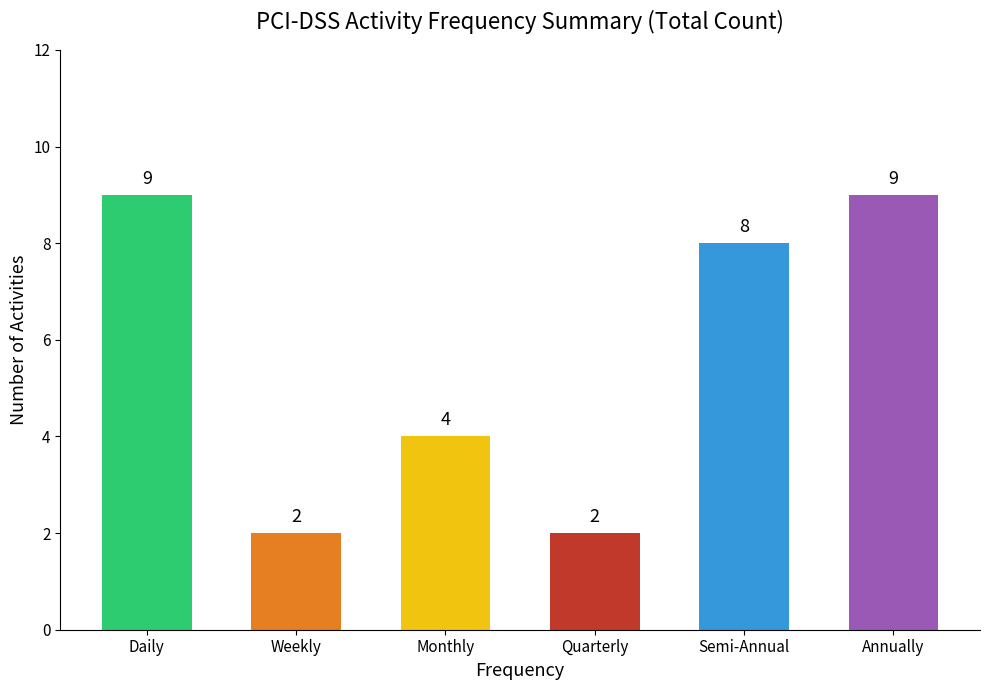

What is the value of the 3rd bar from the left?

4